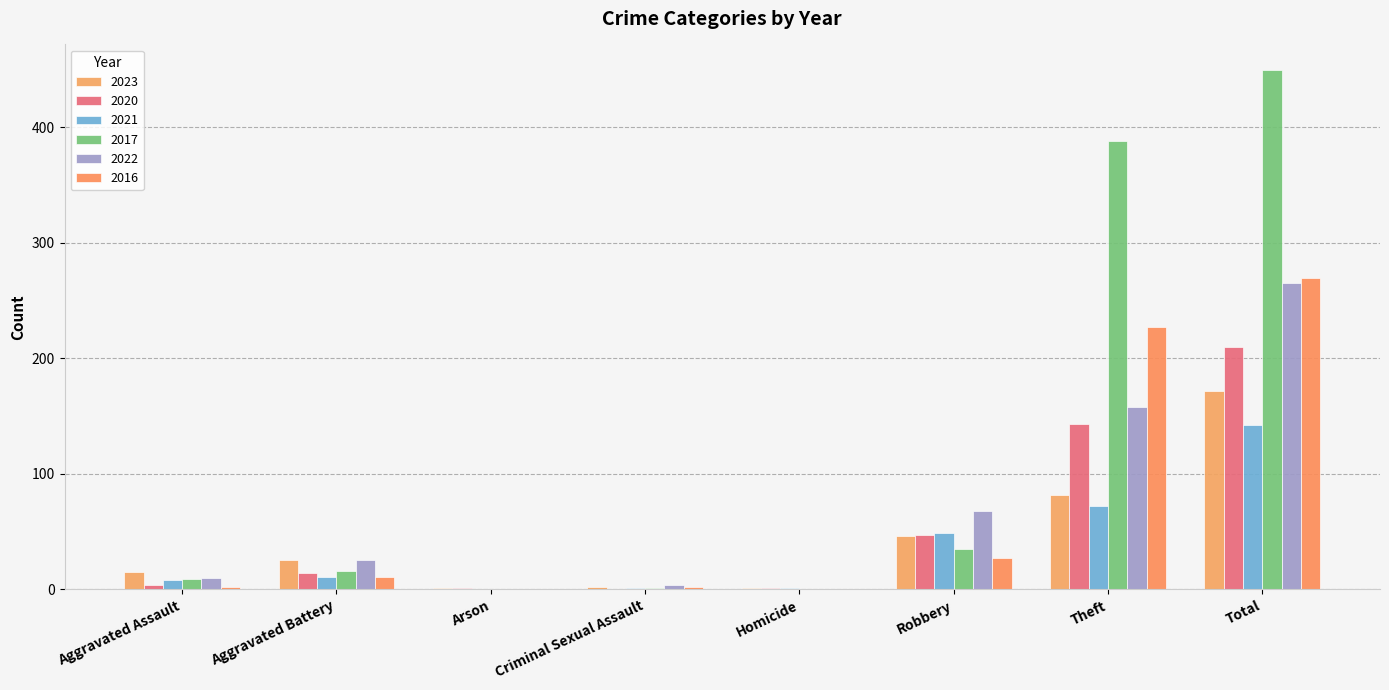

Between Theft and Homicide, which is larger?

Theft